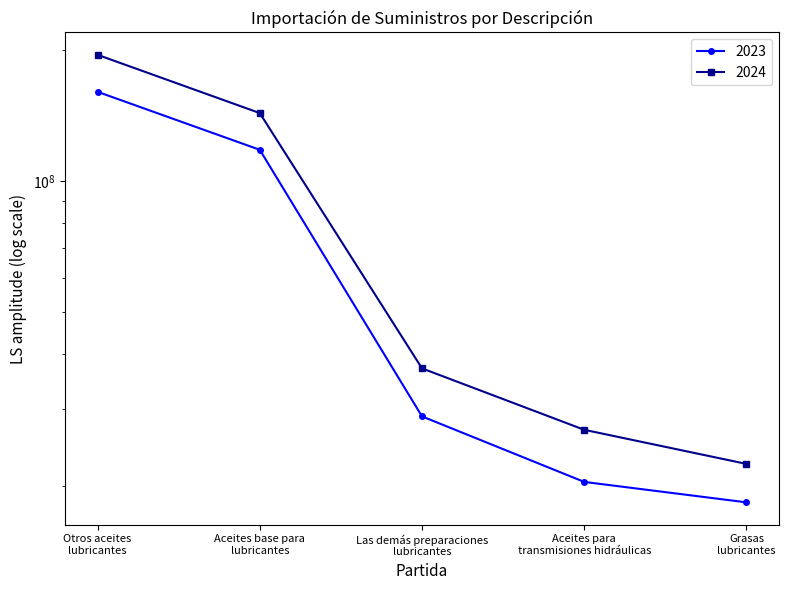

At which label is 2024 closest to 108602926?

Aceites base para
lubricantes